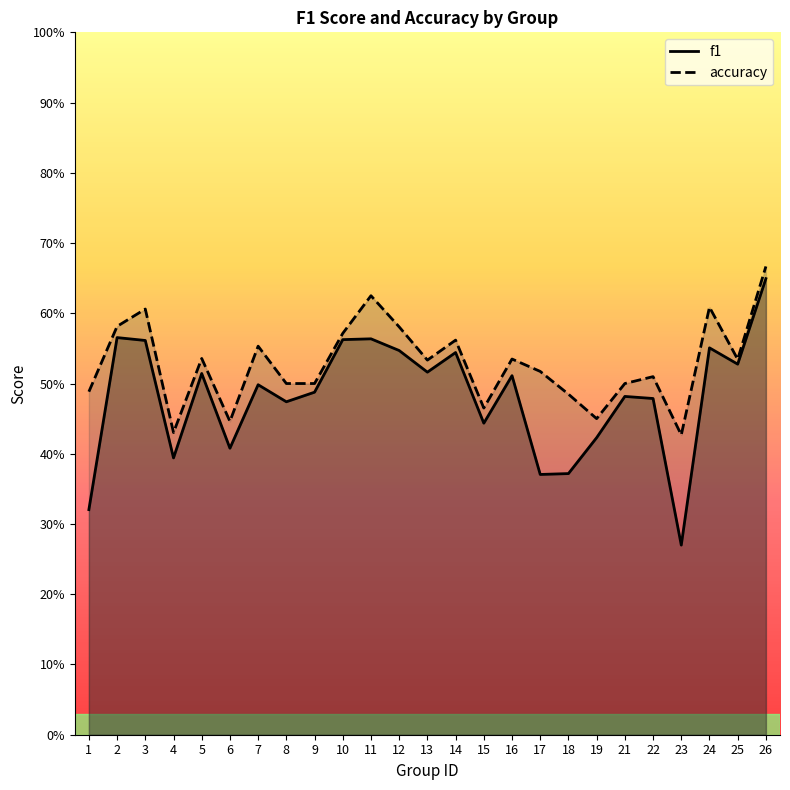

How many interior local peaks does the f1 series have?

8